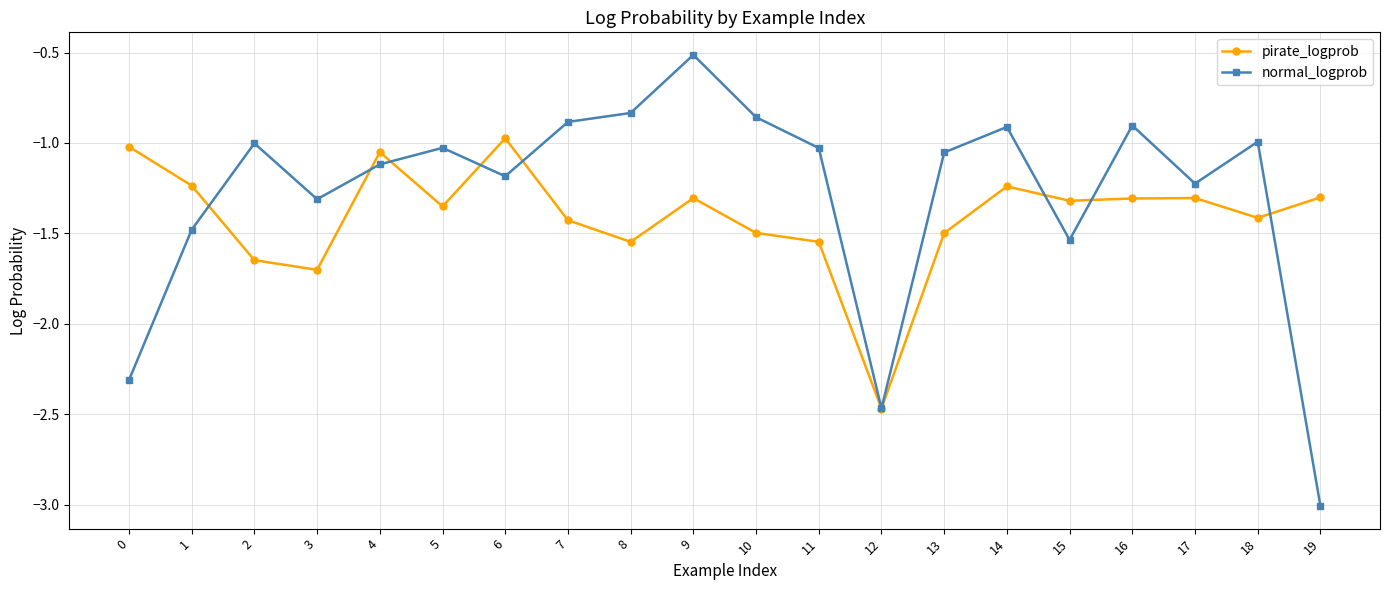

How many lines are shown in the chart?

2